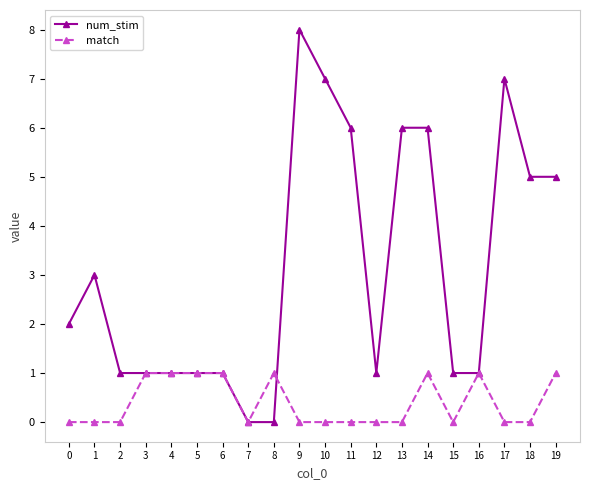

Which label corresponds to the largest value in the chart?

9